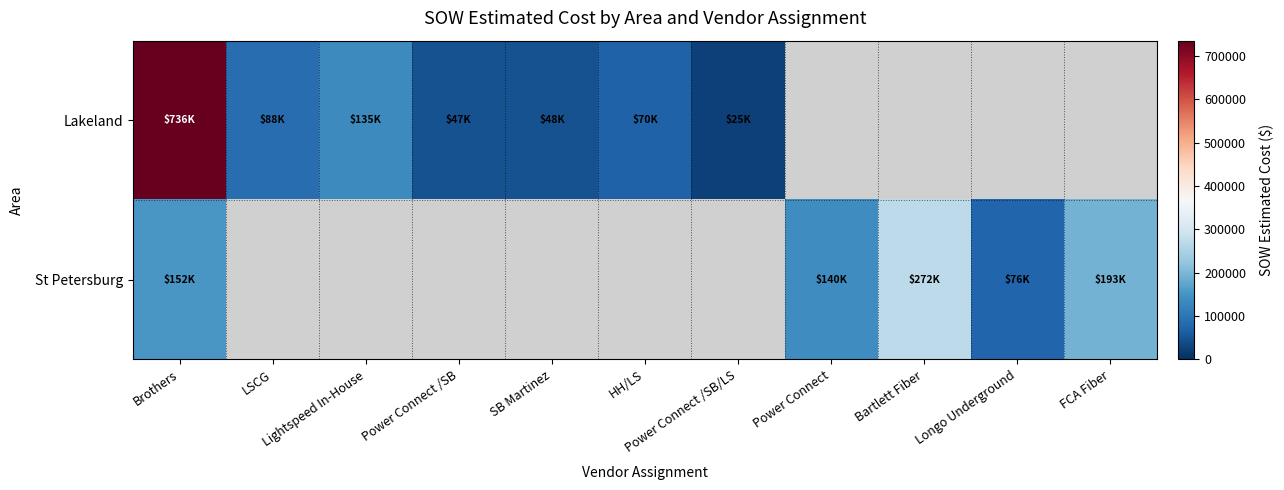

At HH/LS, list the series in order from smallest to largest.

Lakeland, St Petersburg